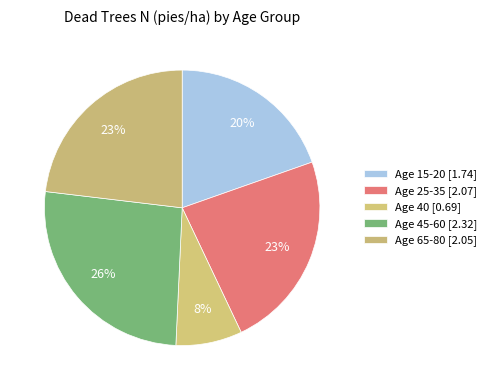

Count the number of slices in the pie.

5